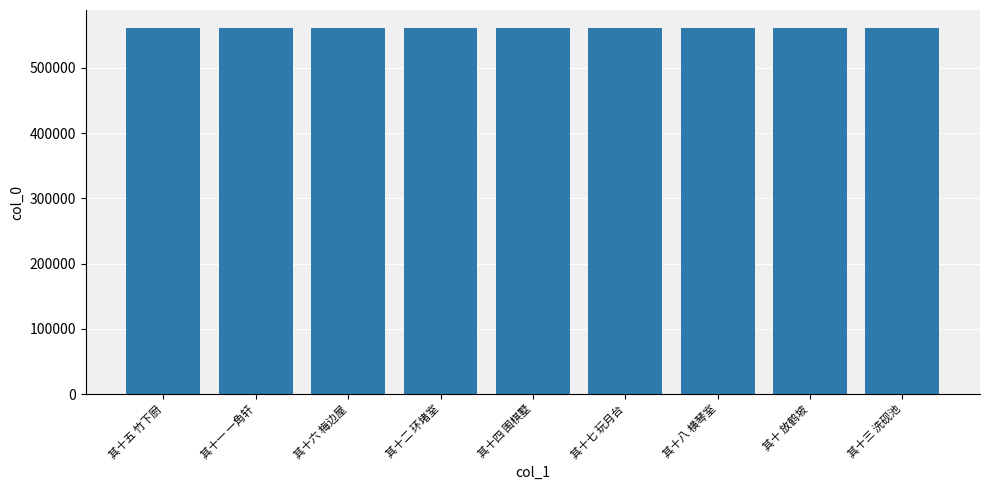

What is the label of the 2nd bar from the right?

其十 放鹤坡